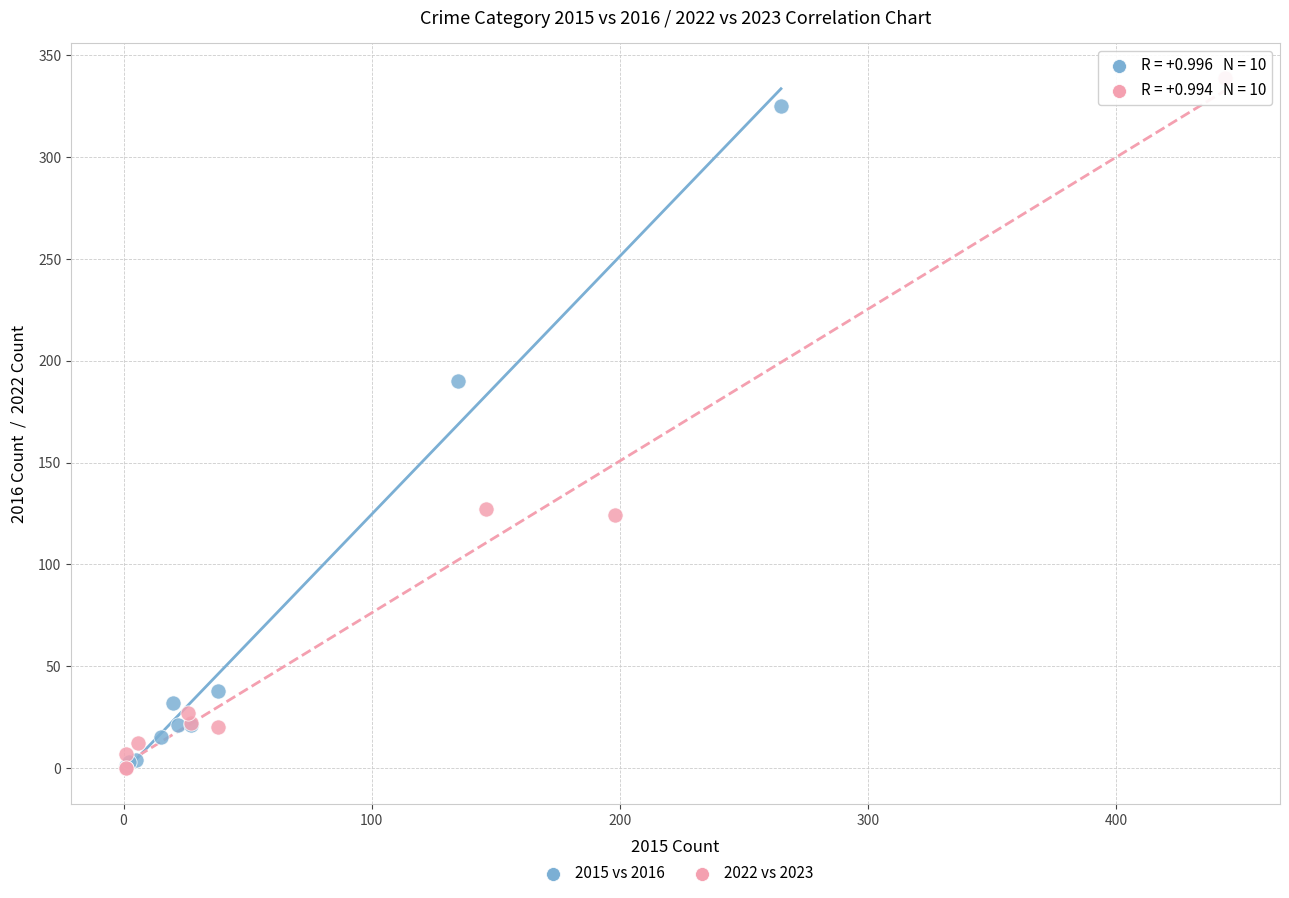

Which series has the widest spread of Y values?

2022 vs 2023